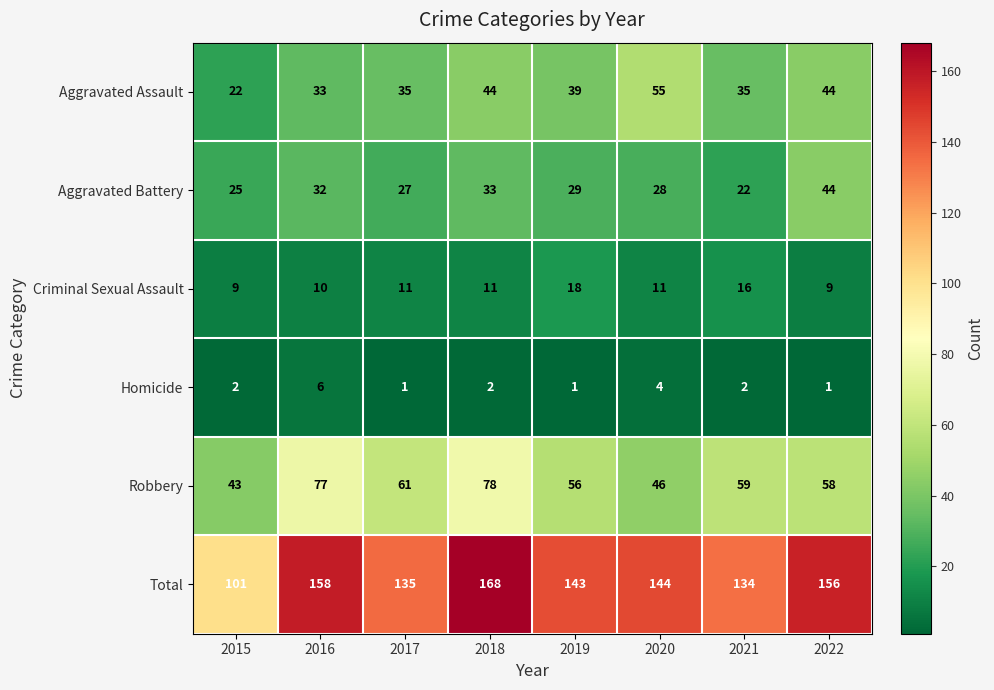

What is the difference between the maximum and minimum values in the Aggravated Assault series?

33